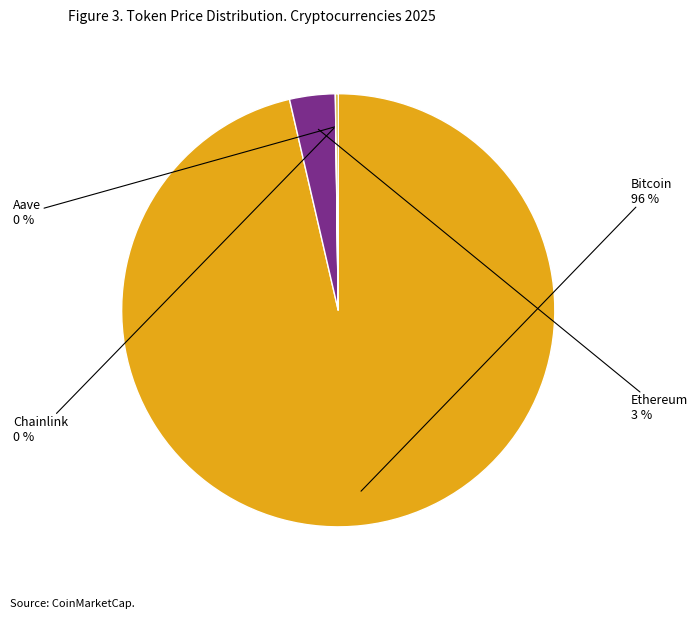

To the nearest percent, what is the average slice percentage?

25%